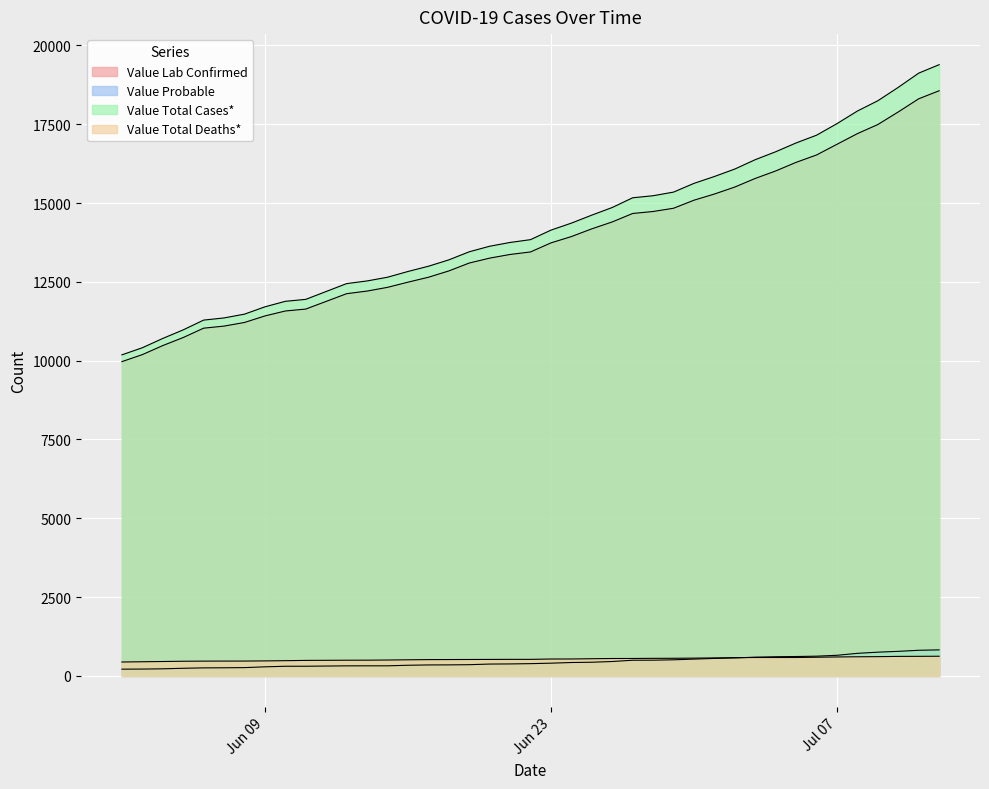

Between 2020-06-14 and 2020-06-19, which series saw the biggest shift?

Value Total Cases*